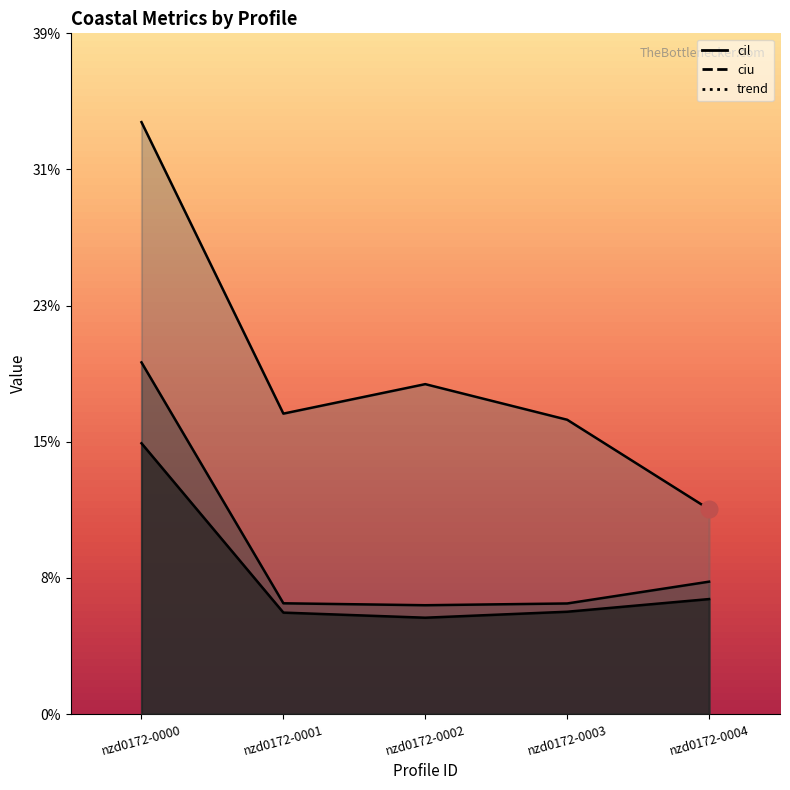

The trend series shows 0.3 at nzd0172-0000. True or false?

True